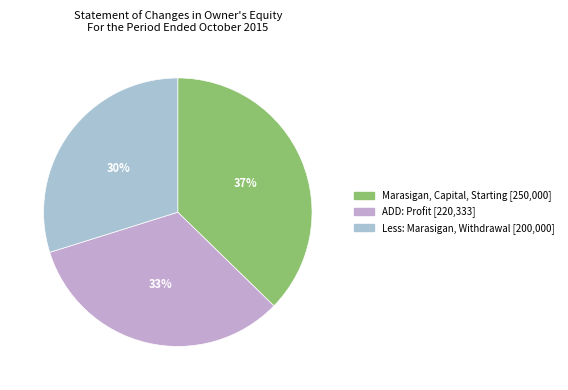

What is the smallest slice in the pie chart?

Less: Marasigan, Withdrawal